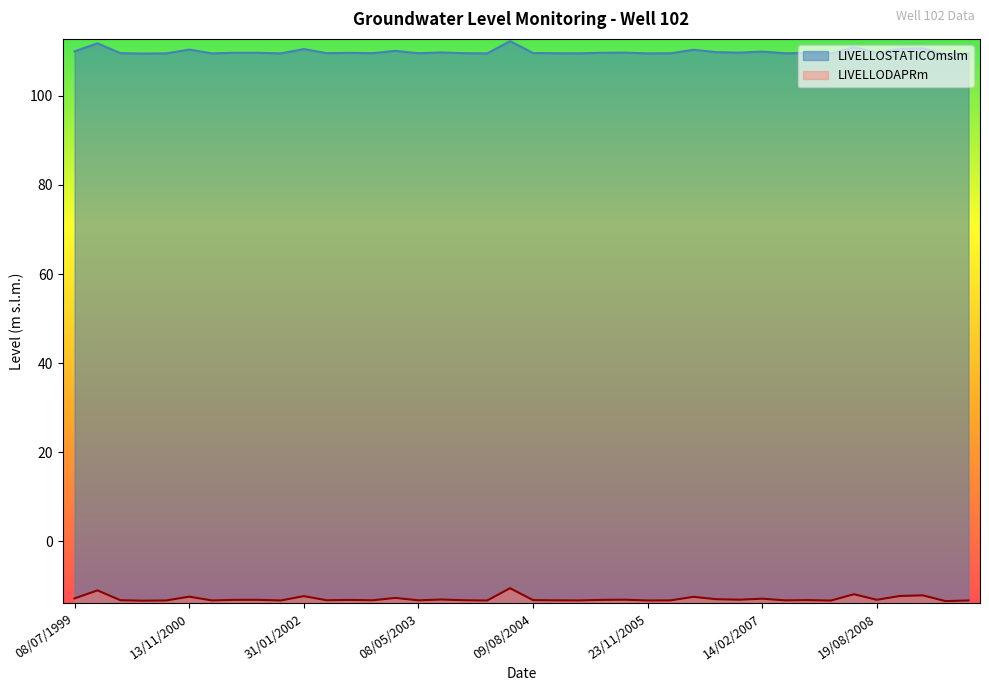

What are all the series names shown in the legend?

LIVELLOSTATICOmslm, LIVELLODAPRm